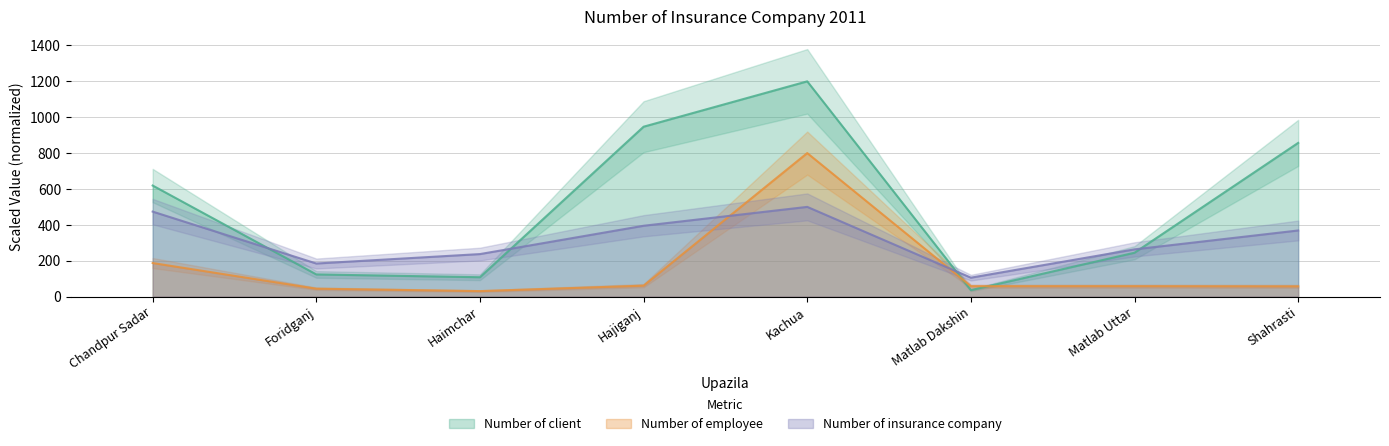

What is the difference between the highest and lowest values at Foridganj?

140.4